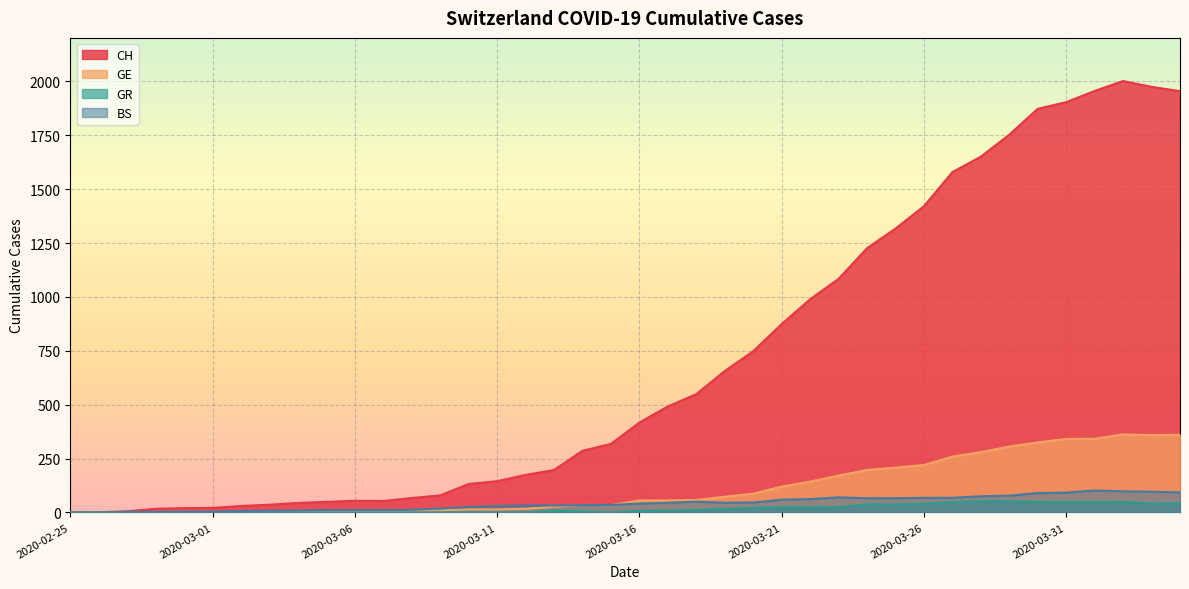

How many lines are shown in the chart?

4